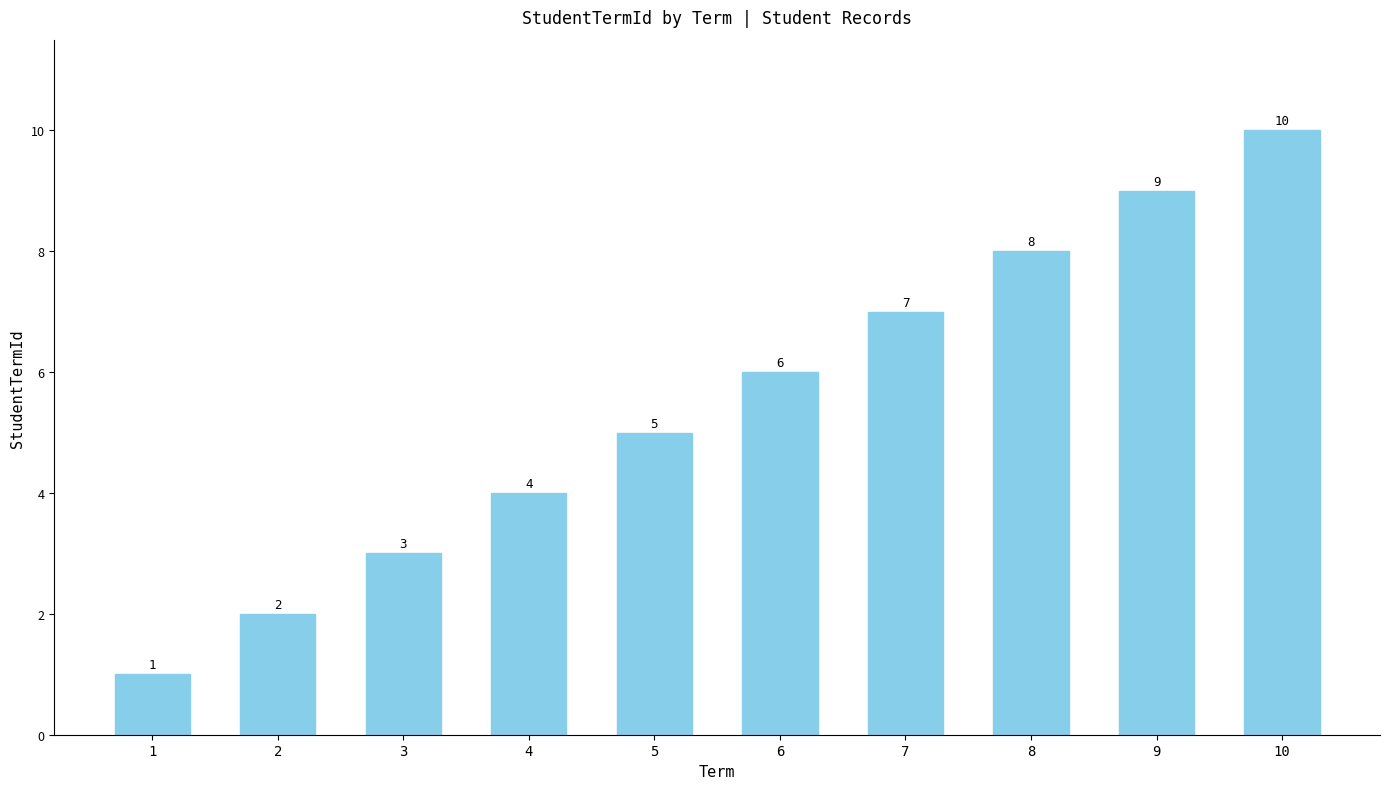

Reading left to right, transcribe all the data shown in this chart.

1=1	2=2	3=3	4=4	5=5	6=6	7=7	8=8	9=9	10=10